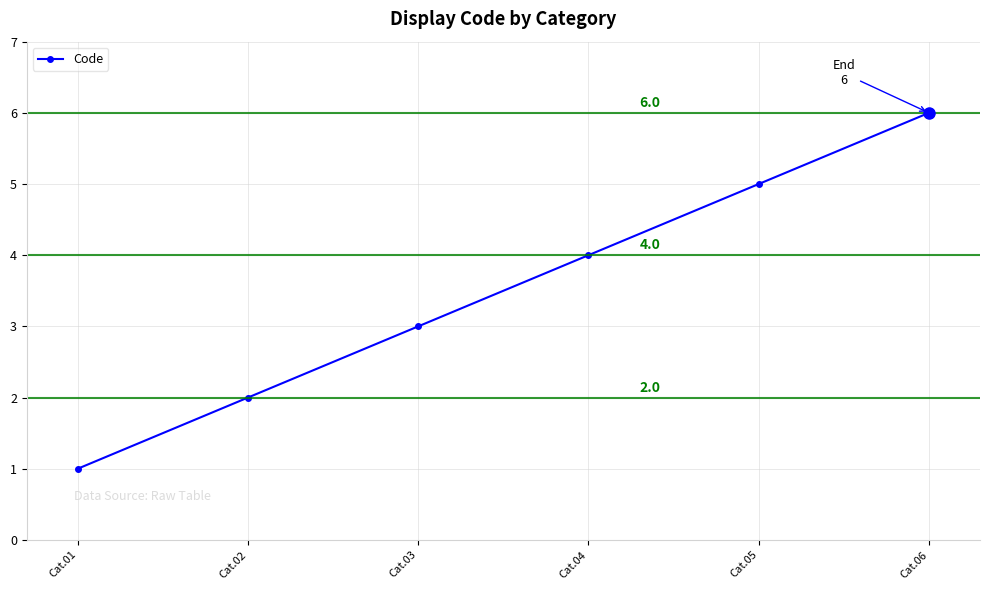

What is the difference between the second highest and second lowest values?

3